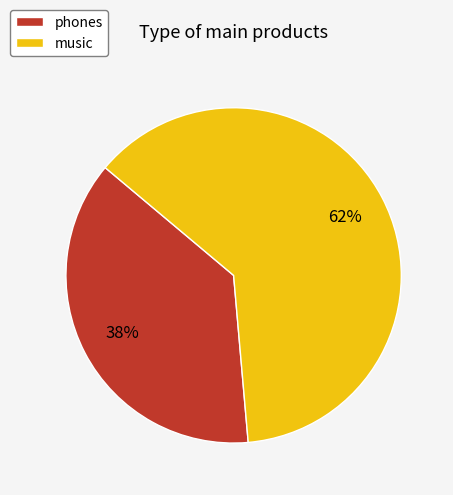

Is it true that music is 62% of the pie?

True